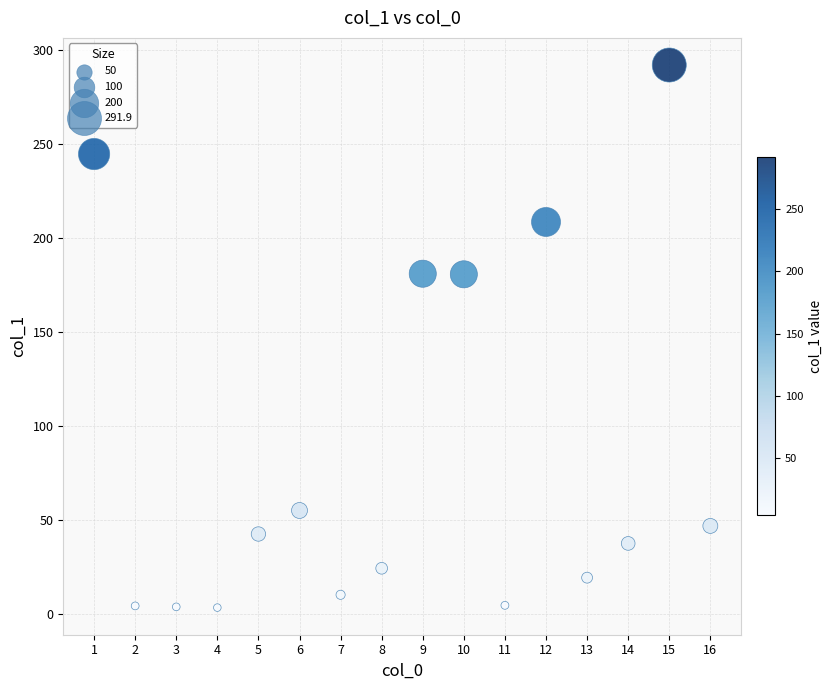

What is the range of X values (max minus min)?

15.0